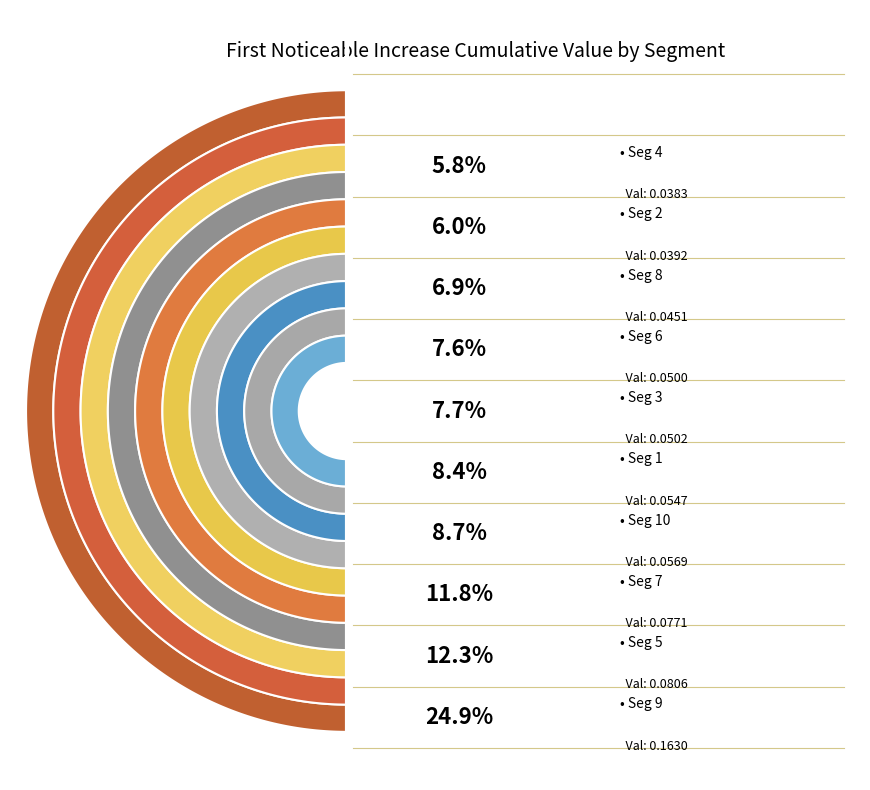

Rank the categories by value from lowest to highest.

signal segment 4, signal segment 2, signal segment 8, signal segment 6, signal segment 3, signal segment 1, signal segment 10, signal segment 7, signal segment 5, signal segment 9